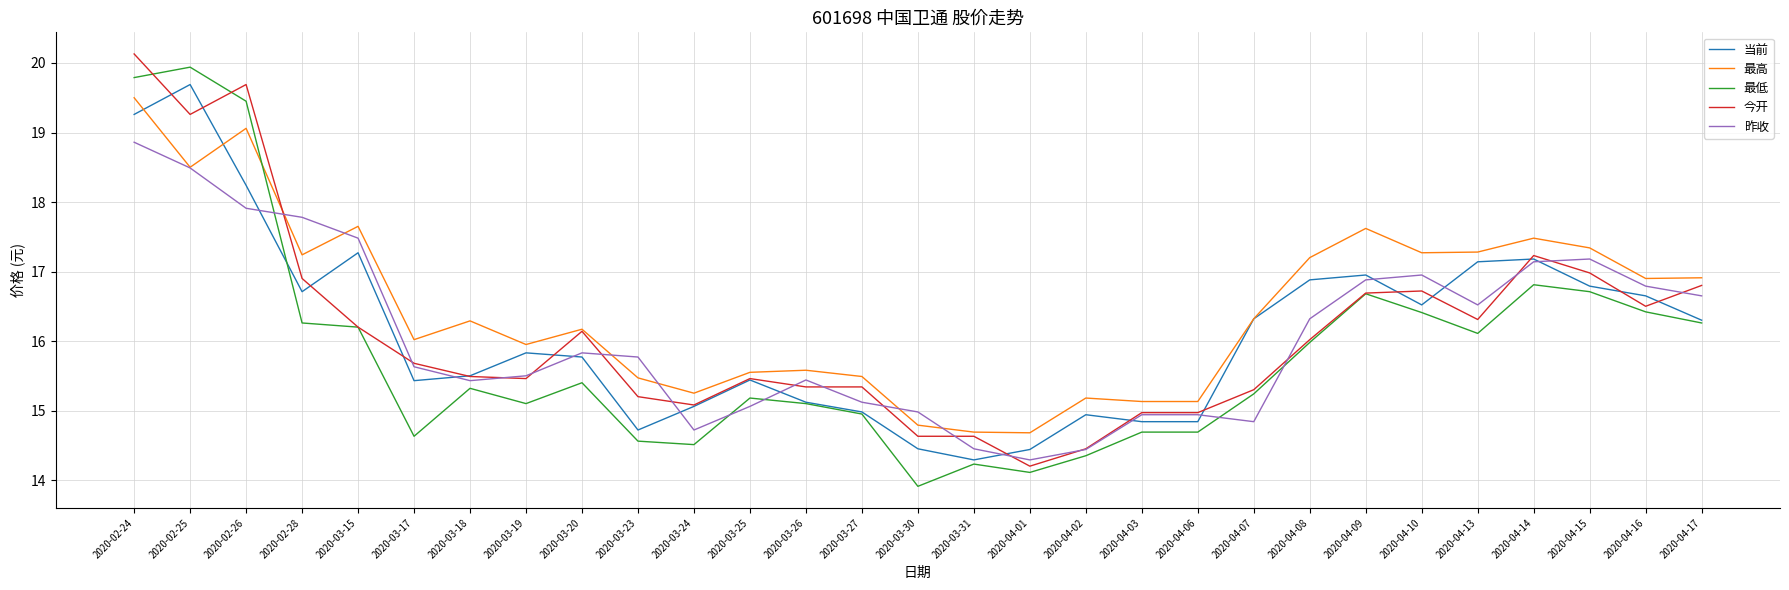

What is the maximum value shown in the chart?

20.1